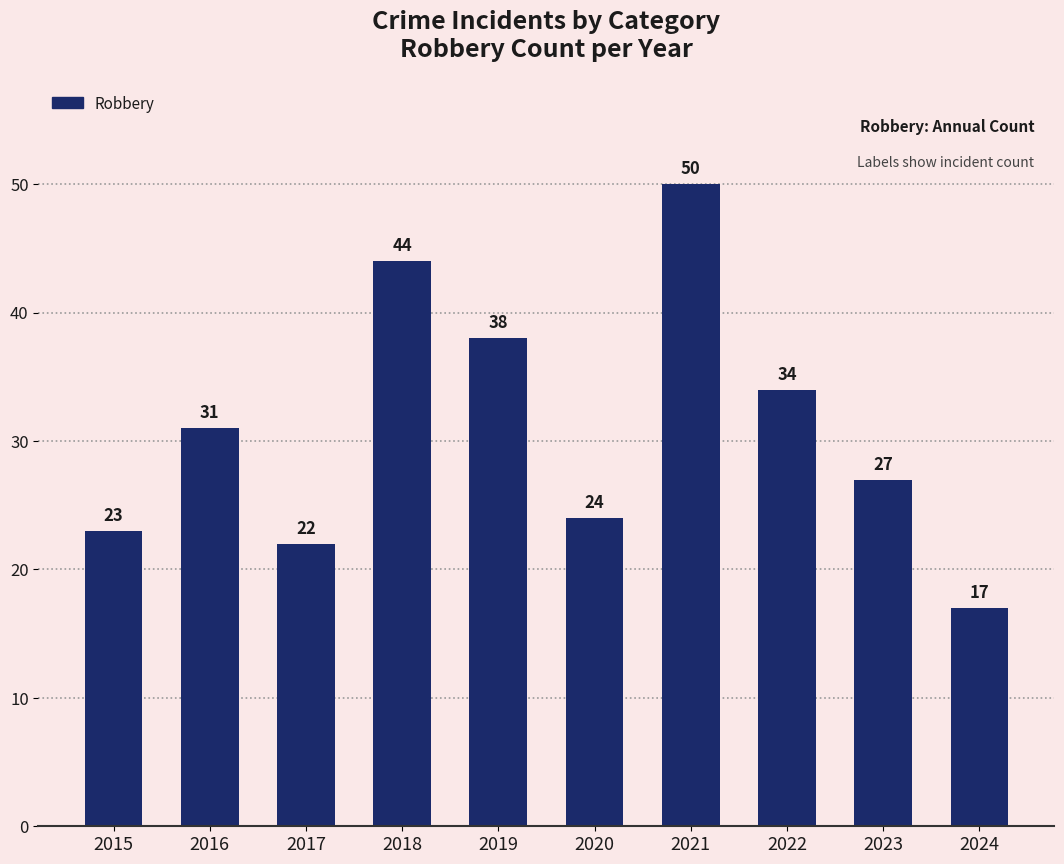

Reading left to right, extract all data points from this chart.

23	31	22	44	38	24	50	34	27	17